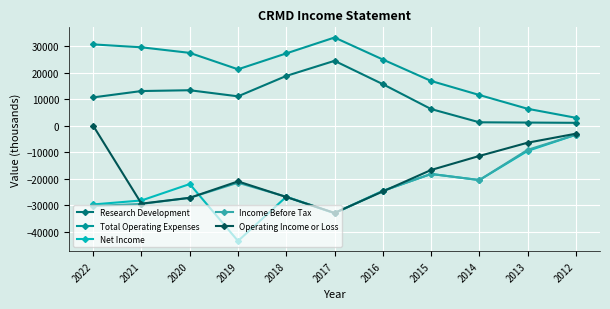

In Income Before Tax, how many points are lower than both neighbors (excluding endpoints)?

2